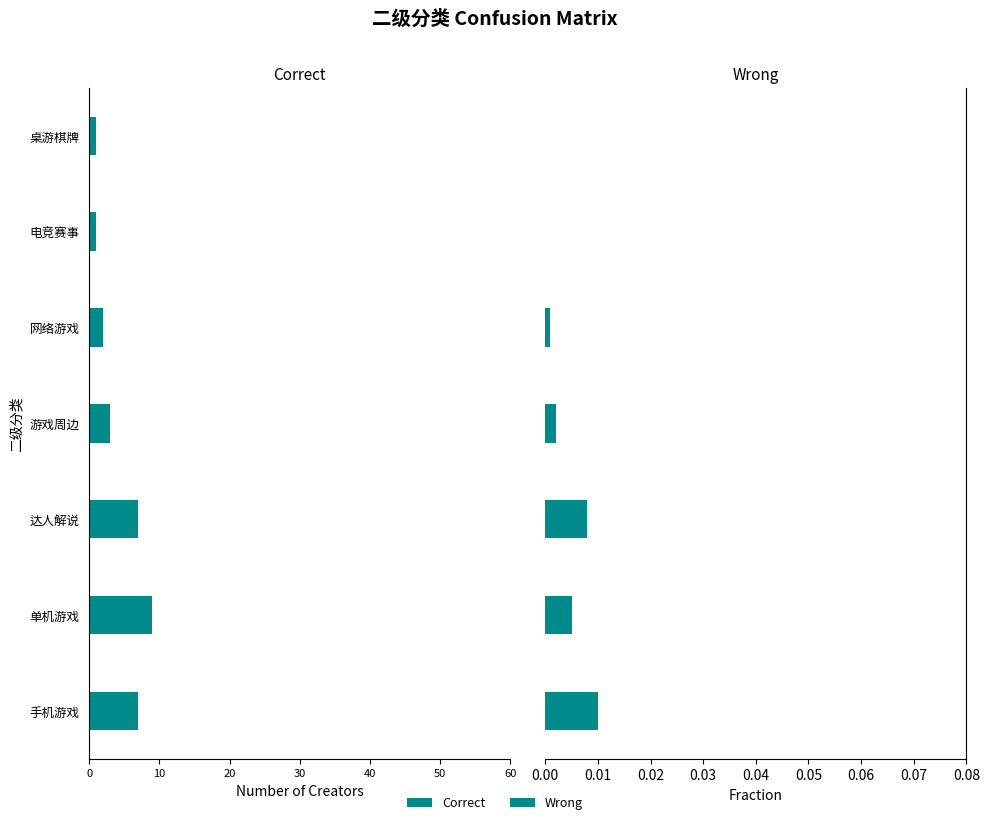

How many distinct data groups are displayed?

2